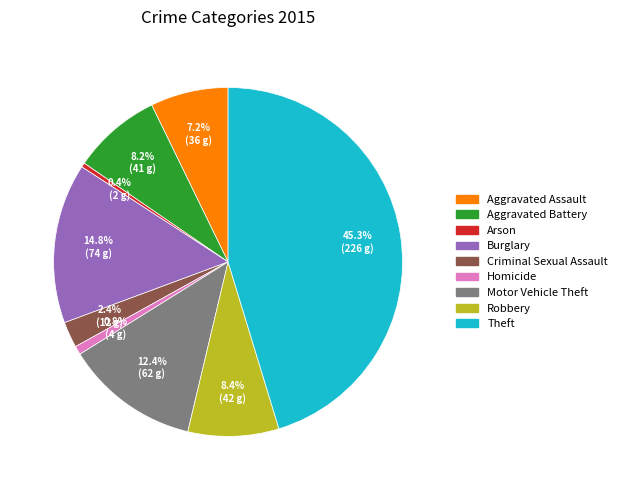

Is there any slice that represents more than half of the pie?

No